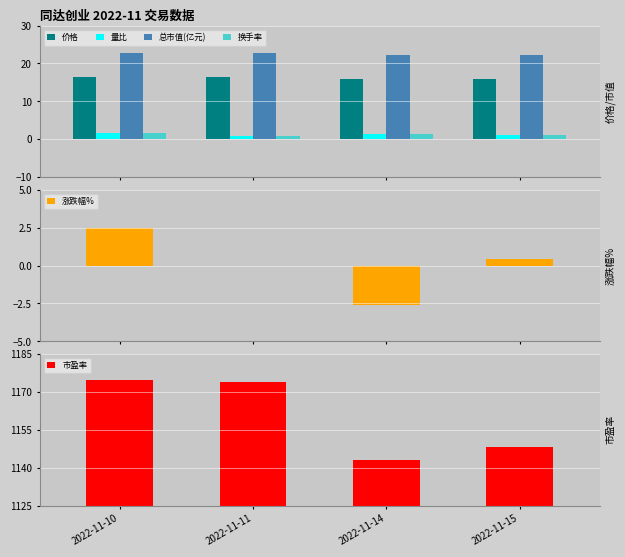

What is the average value of the 价格 series?

16.2